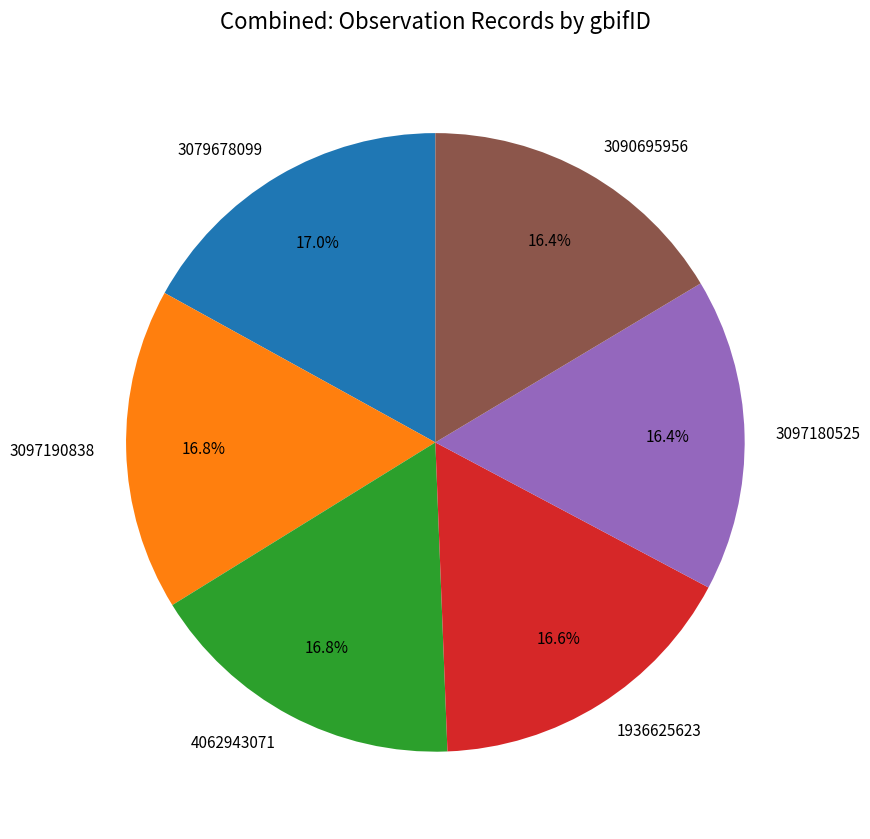

What portion of the pie excludes 1936625623?

83.4%